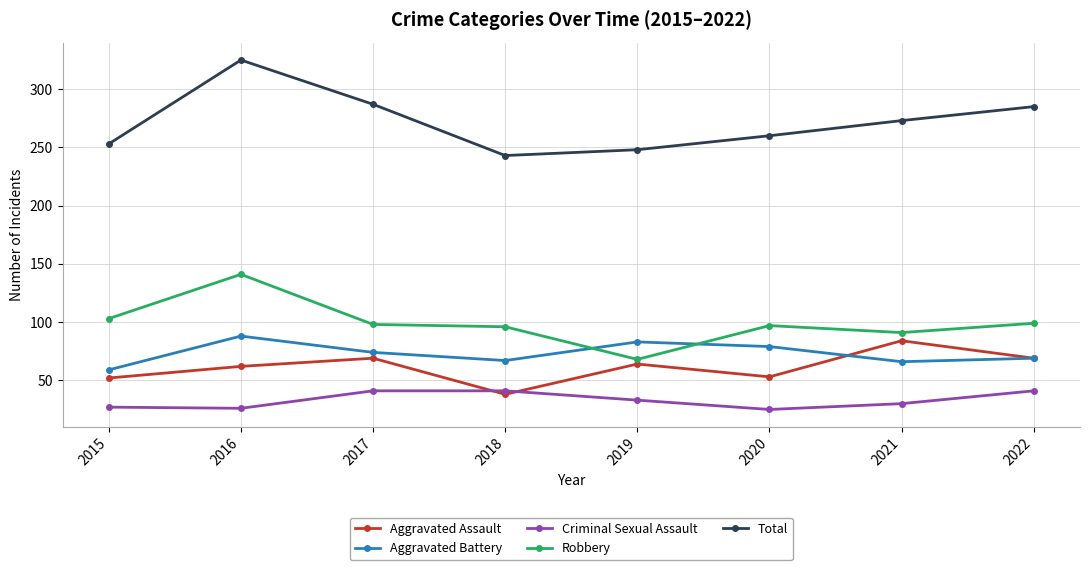

At how many categories does at least one series exceed 205?

8